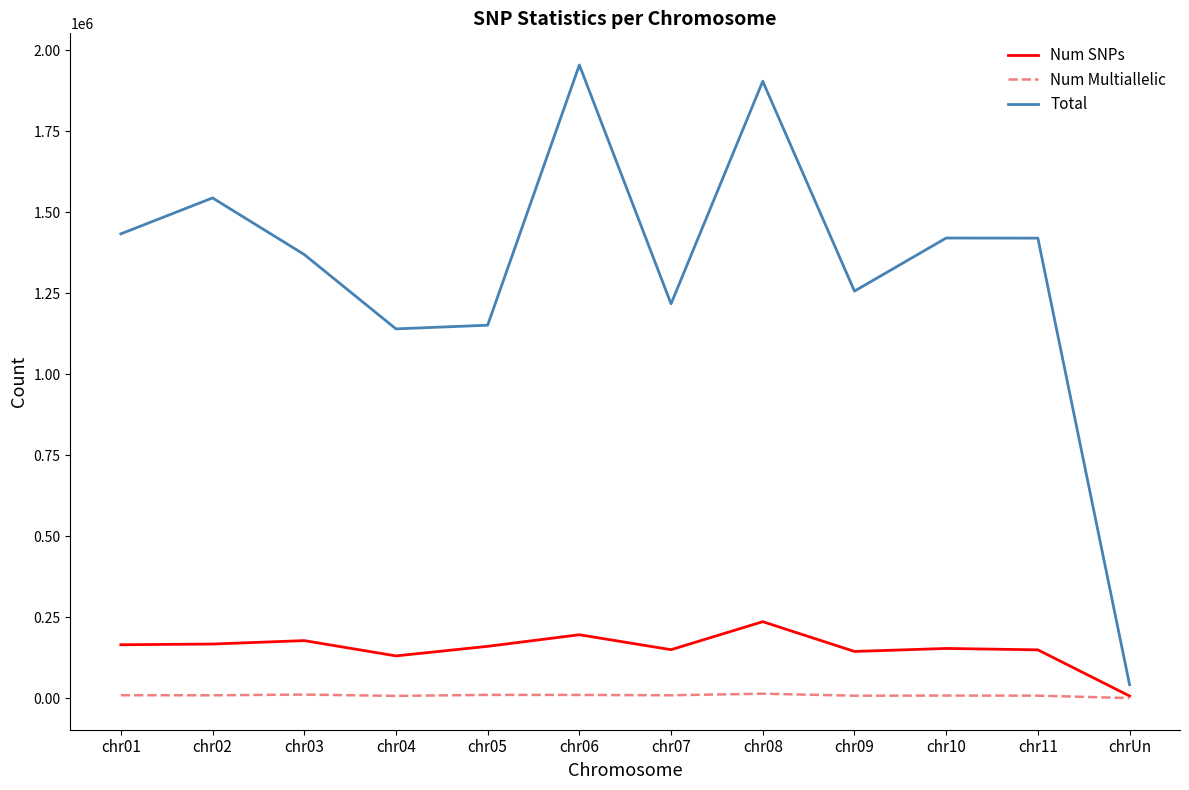

Which series has the largest total across all categories?

Total